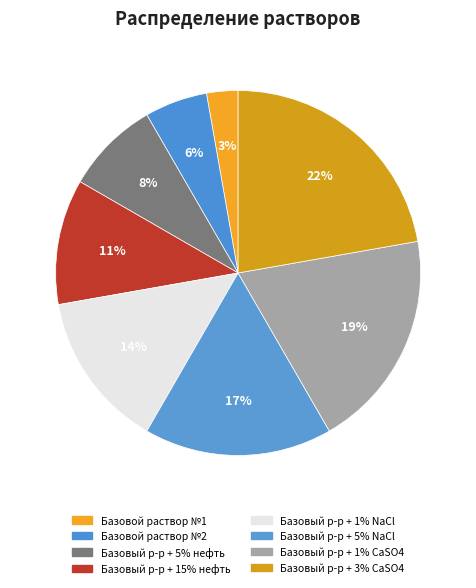

Which slice is the smallest?

Базовой раствор №1